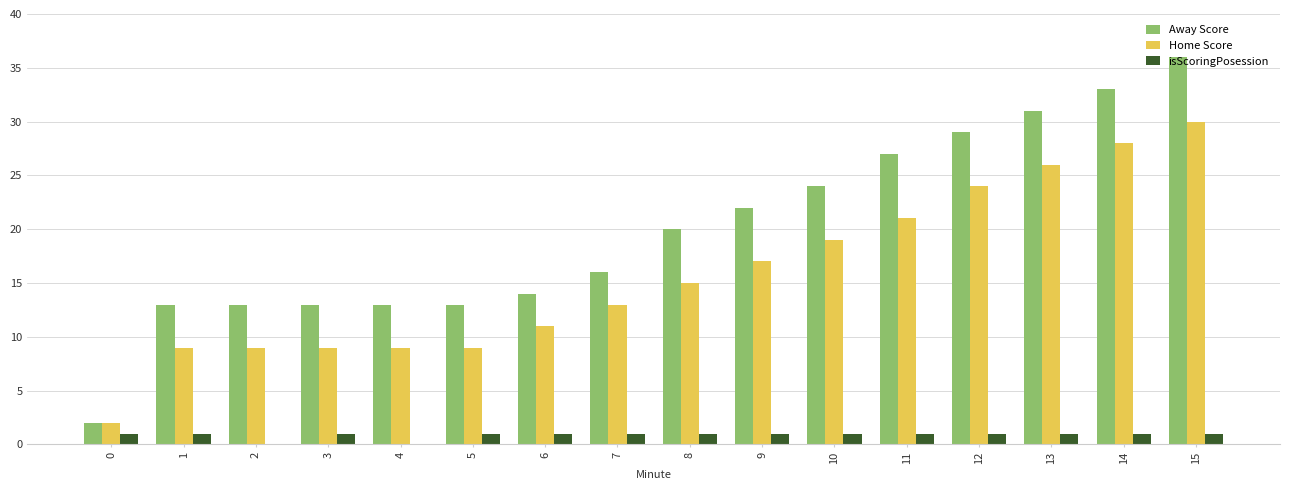

What is the greatest value displayed?

36